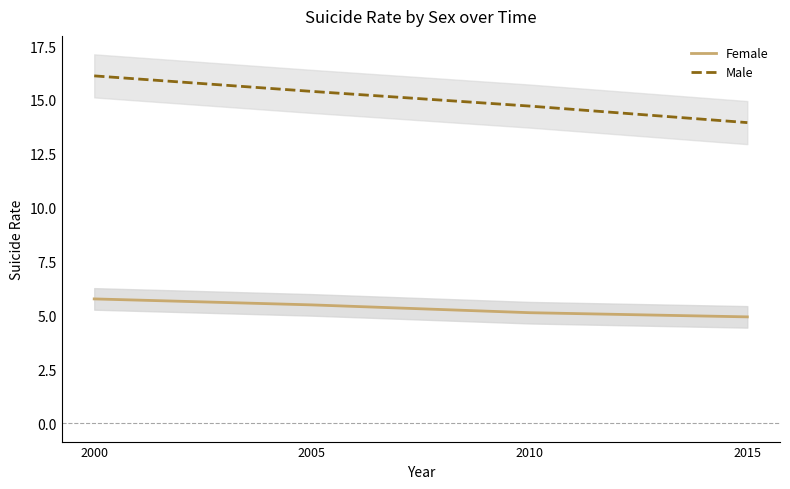

Which series has the largest total across all categories?

Male